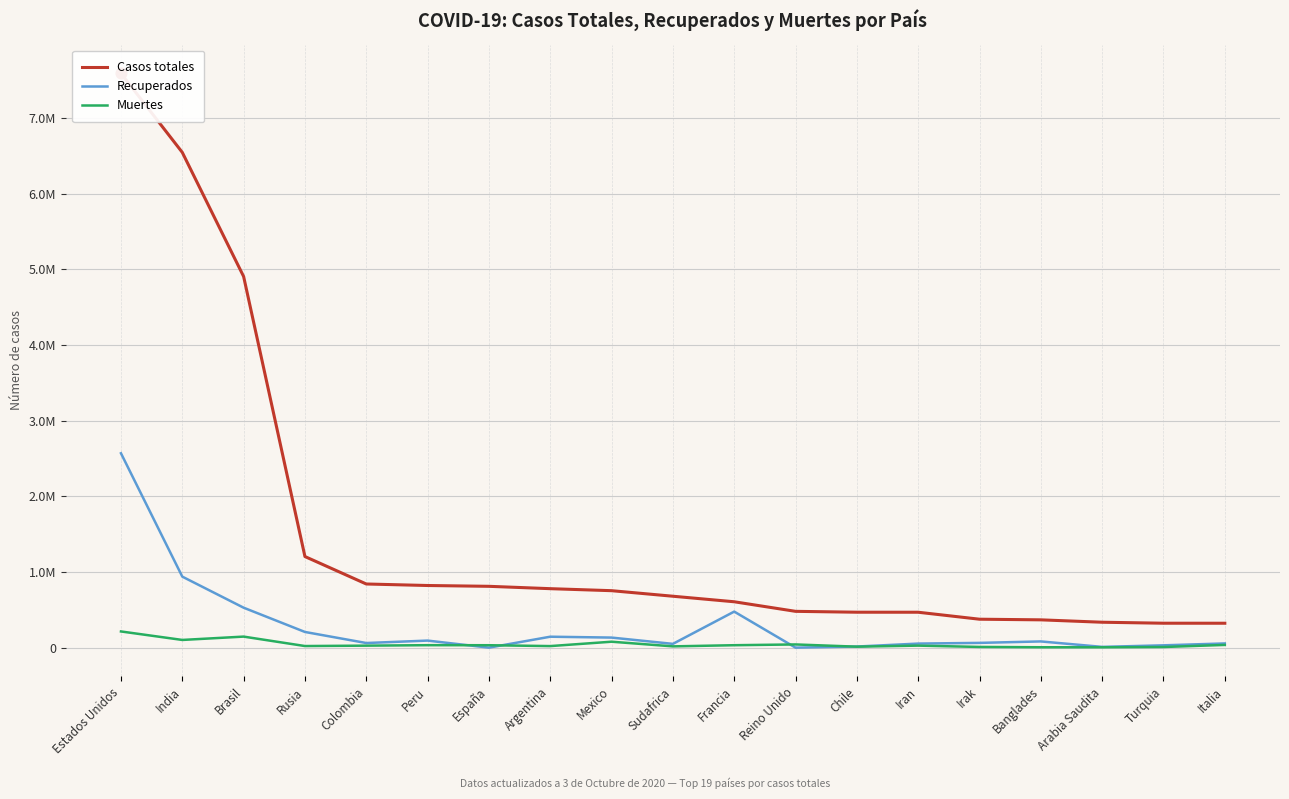

Which series contains the highest Y value?

Casos totales